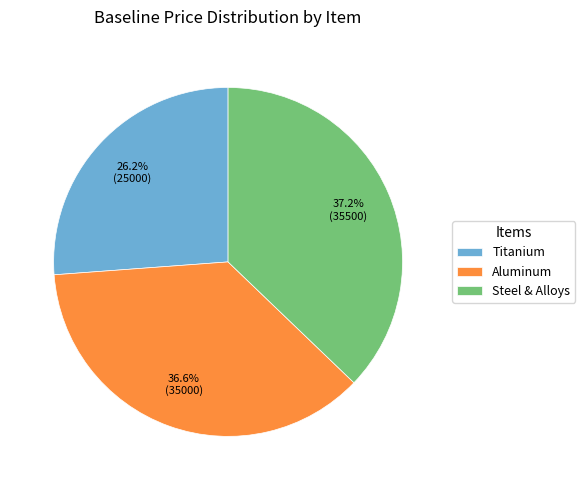

Is there a majority slice in this chart?

No